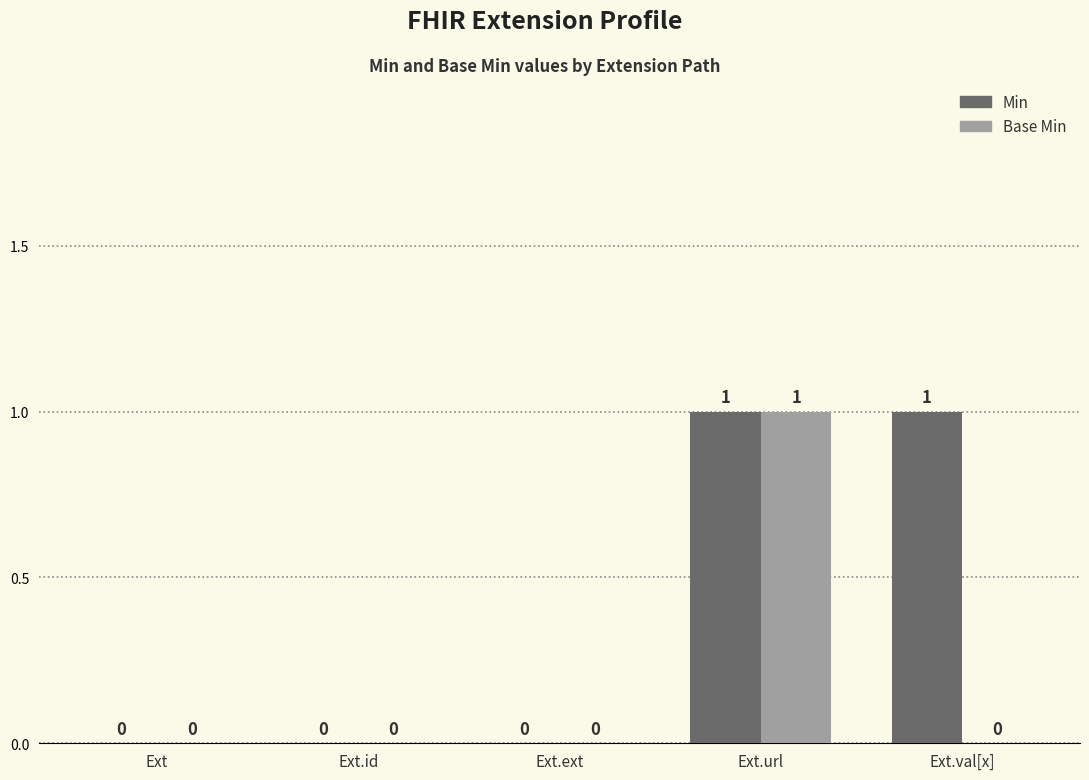

The Min series shows 1 at Ext.val[x]. True or false?

True